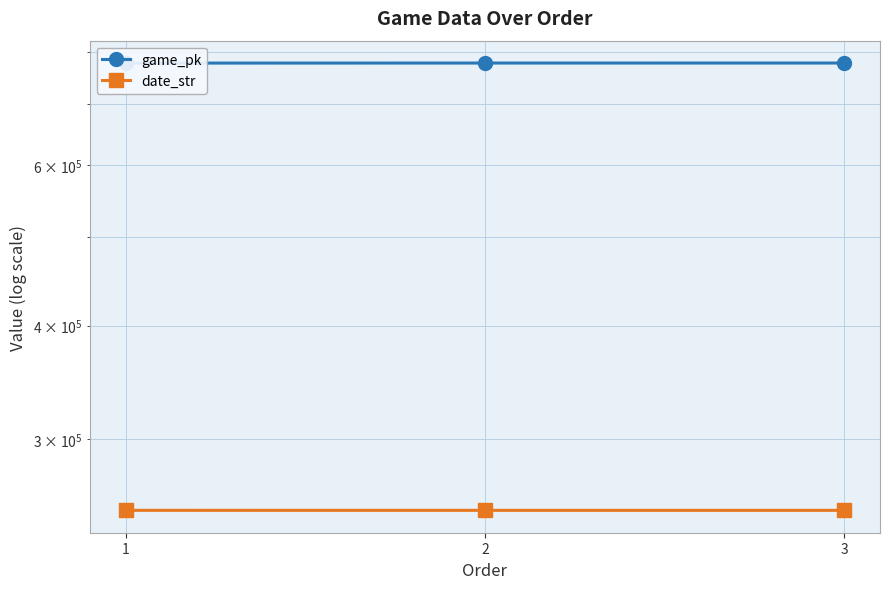

What is the value of the date_str point at the 2nd from the left?

250713